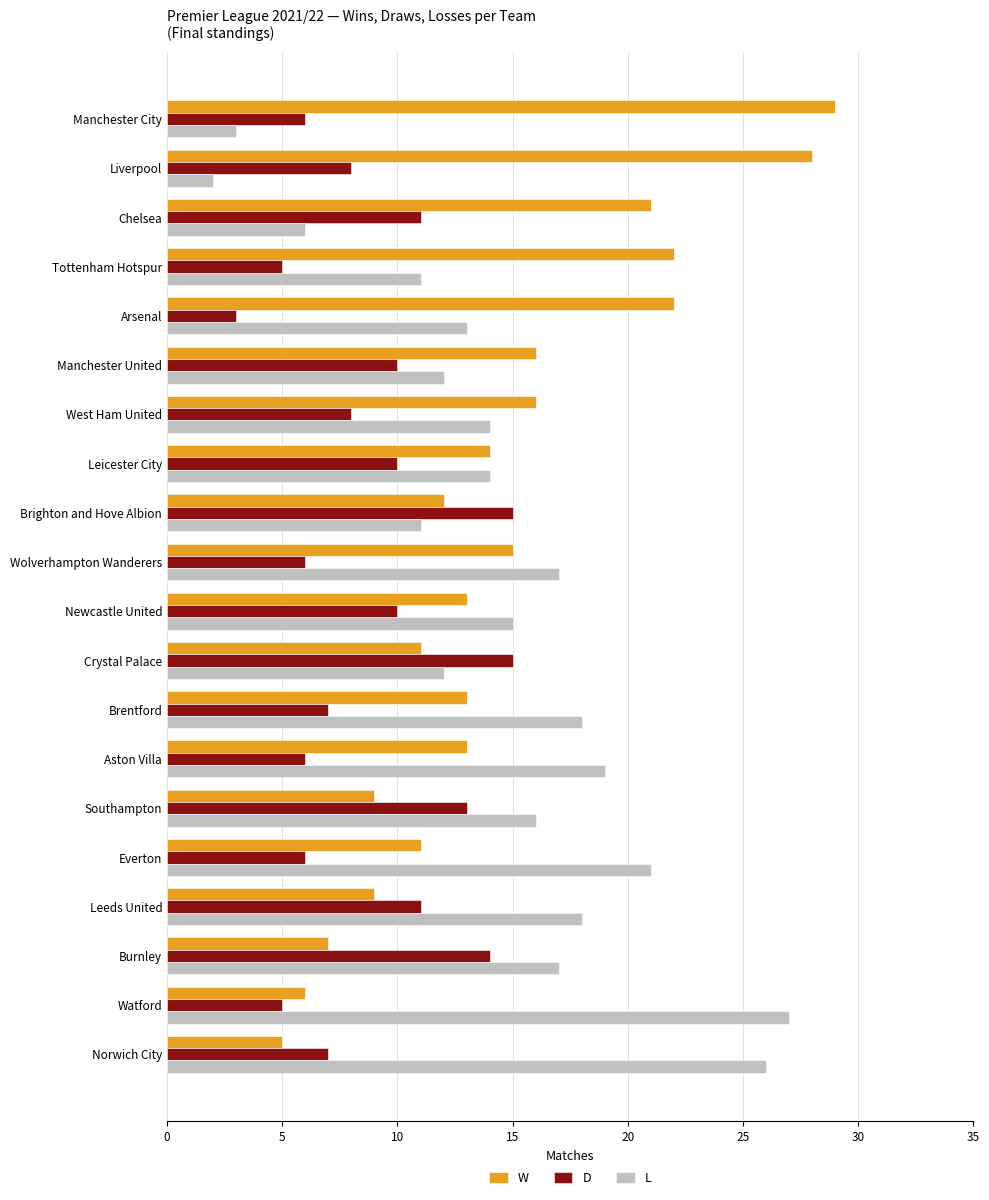

Rank the series by their maximum value, from highest to lowest.

W, L, D